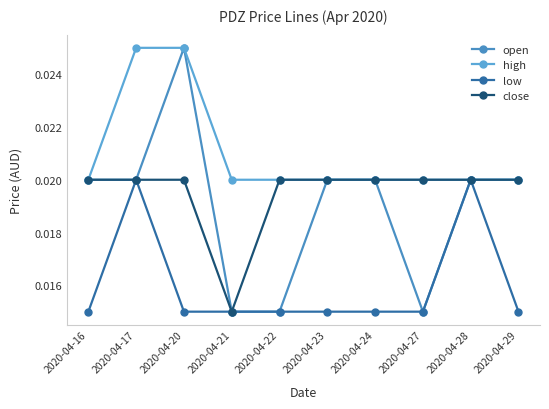

Count the number of data series in this chart.

4